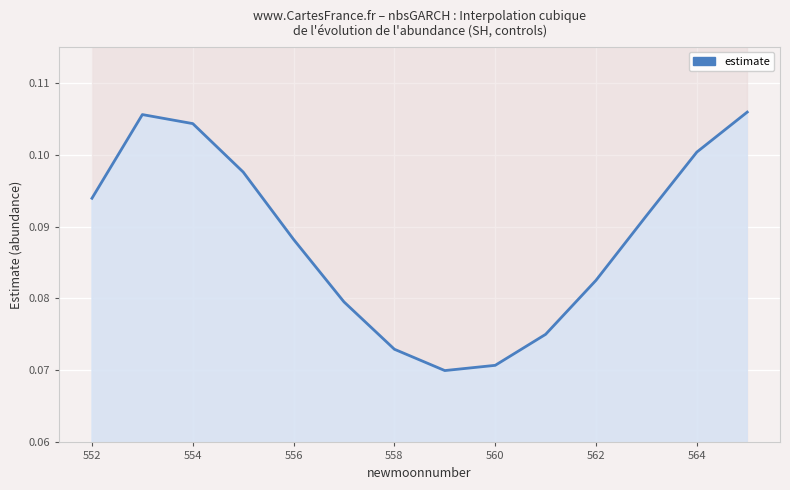

What is the label of the 5th point from the left?

556